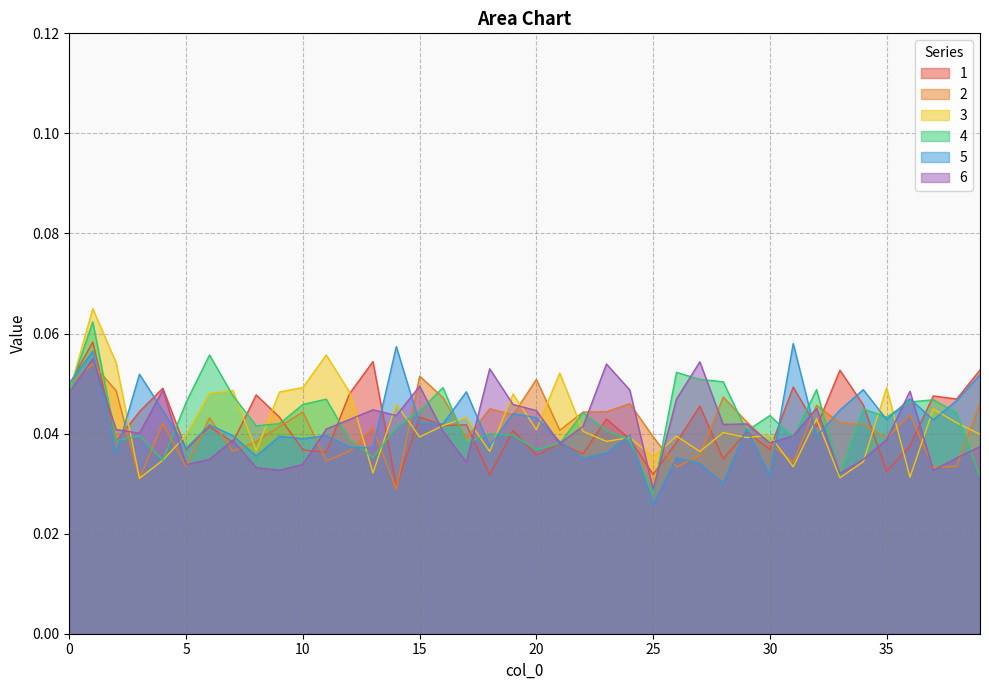

Which series has the largest total across all categories?

4